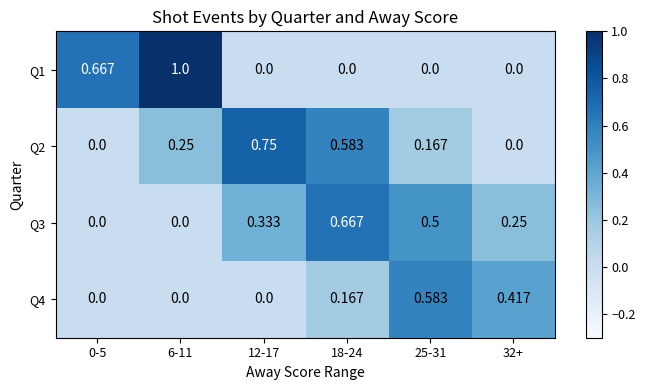

Which series has the largest range (max minus min)?

Q1